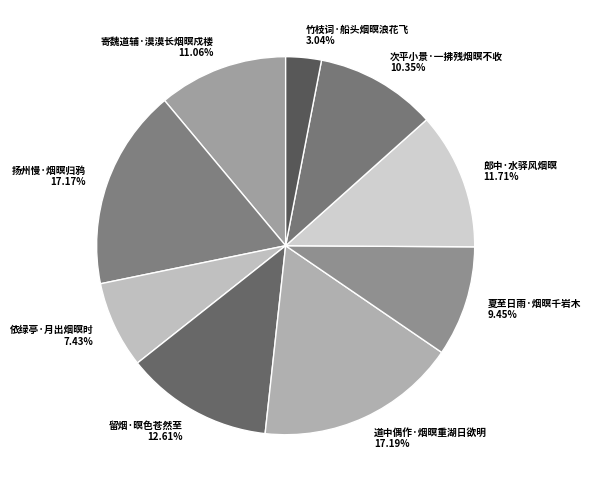

To the nearest percent, what portion does 夏至日雨·烟暝千岩木 represent?

9%